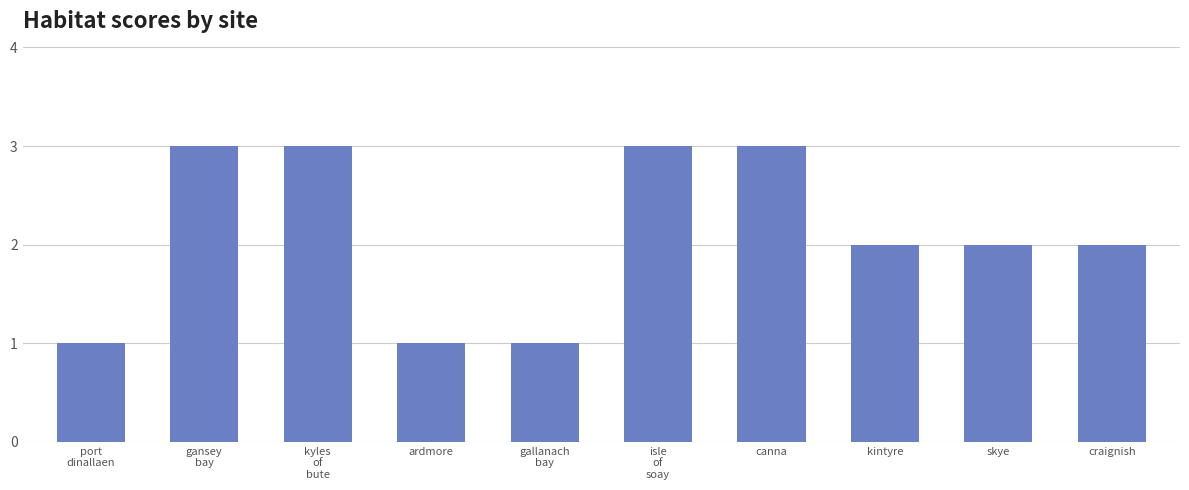

Reading right to left, transcribe all the data shown in this chart.

2	2	2	3	3	1	1	3	3	1